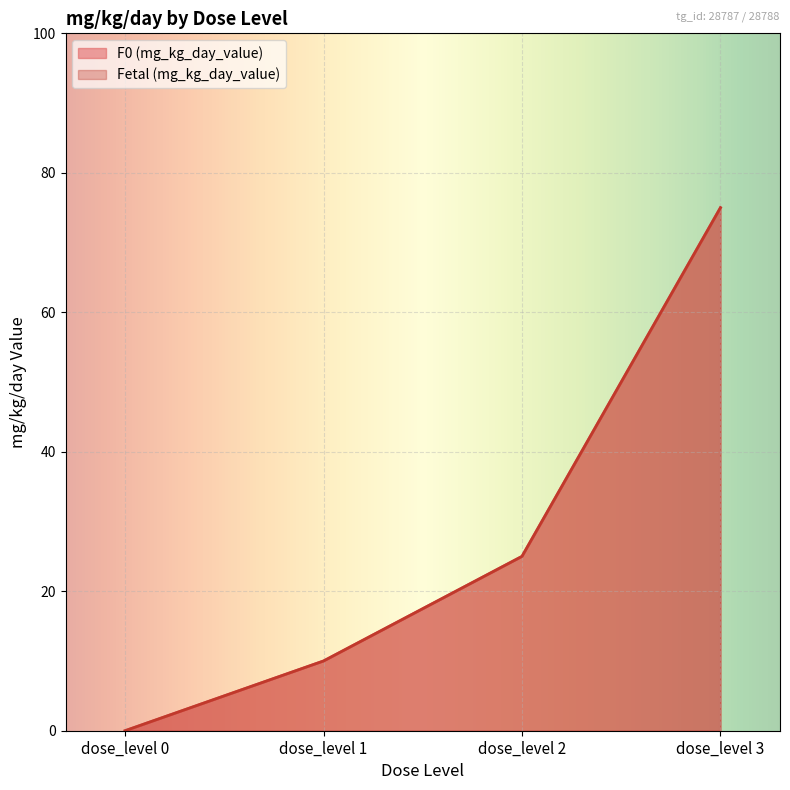

At dose_level 2, list the series in order from smallest to largest.

F0 (mg_kg_day_value), Fetal (mg_kg_day_value)